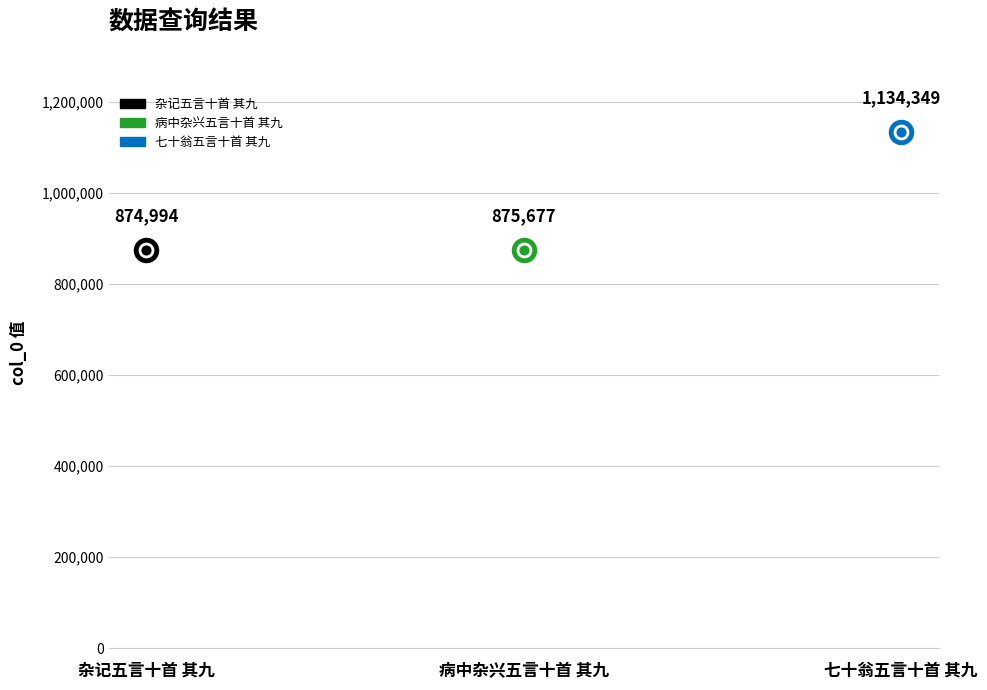

Approximately how many times larger is the value at 病中杂兴五言十首 其九 compared to 杂记五言十首 其九?

1.0